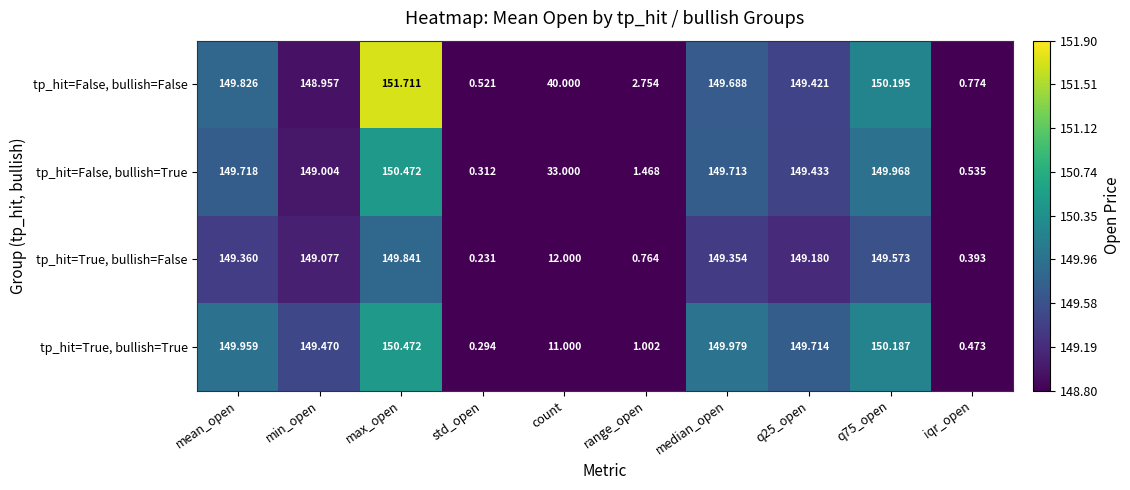

Count the number of categories in the chart.

10